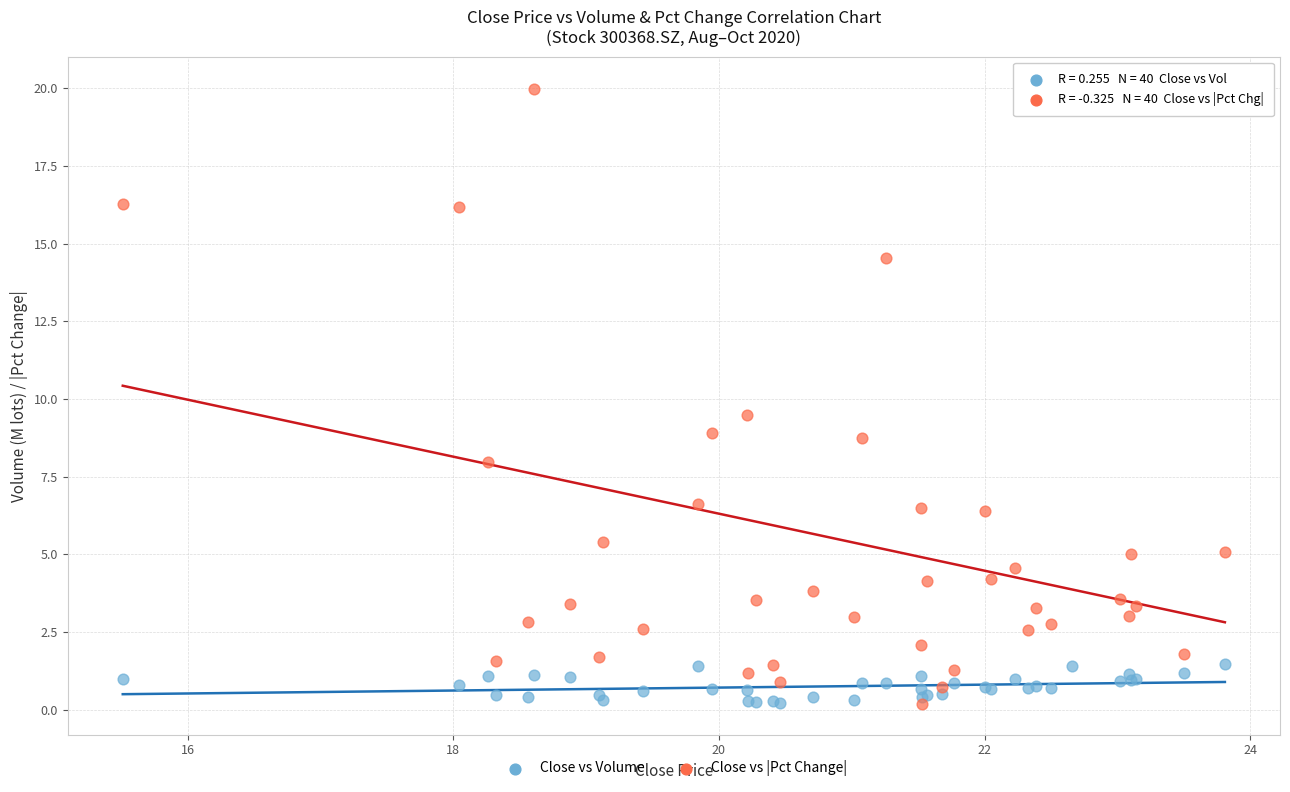

Across all series, what Y value is closest to 10?

9.5